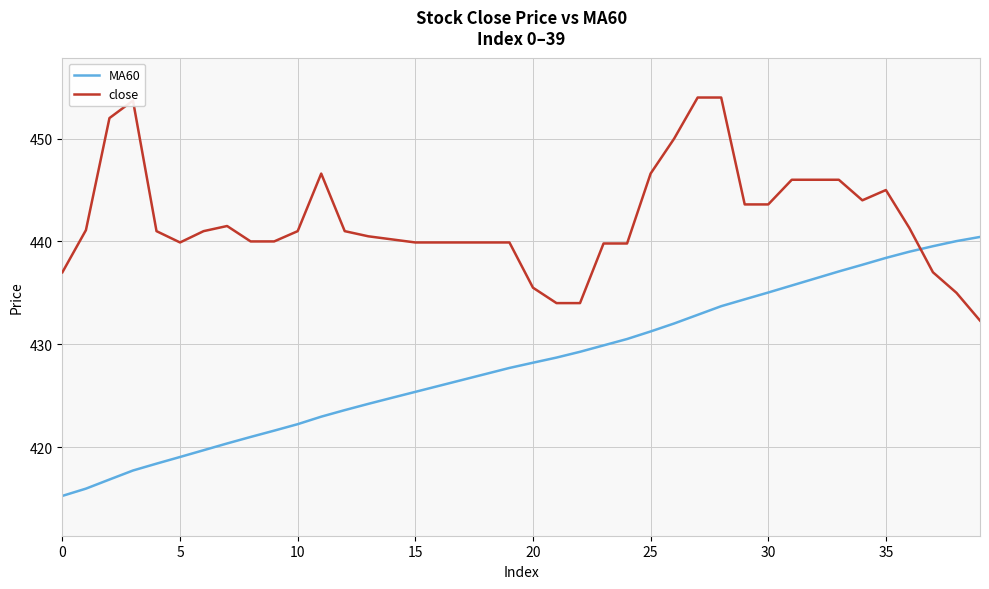

Rank the series by their maximum value, from highest to lowest.

close, MA60